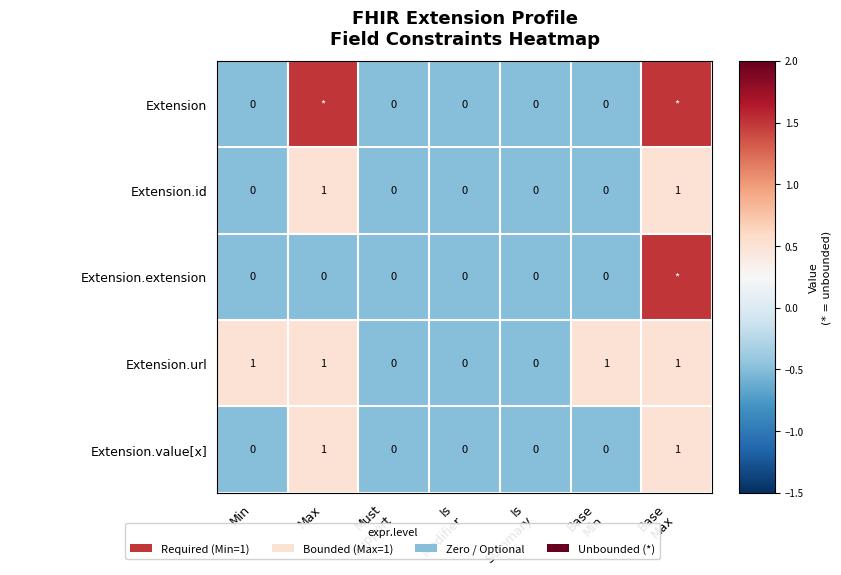

What is the total value across all series at Min?

1.0